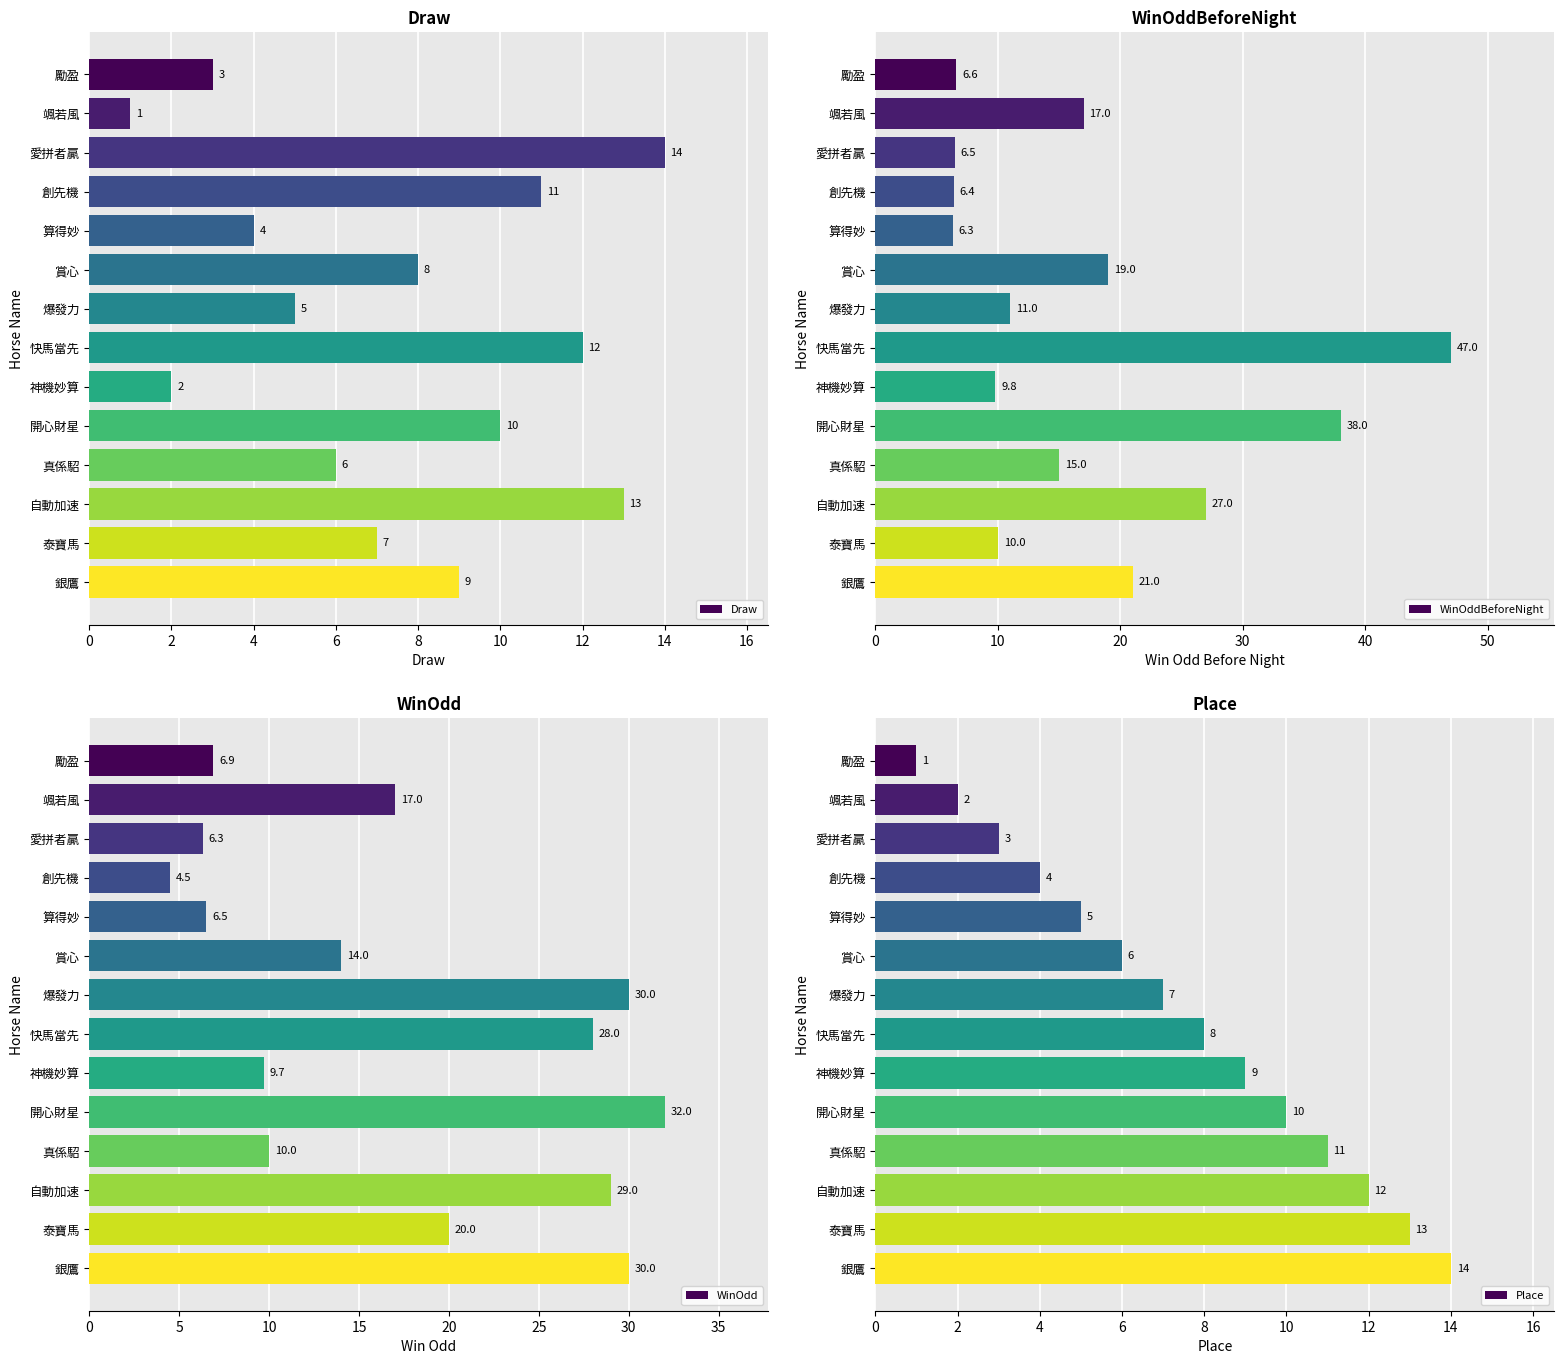

Reading right to left, list all the values displayed in this chart.

Draw: 9.0	7.0	13.0	6.0	10.0	2.0	12.0	5.0	8.0	4.0	11.0	14.0	1.0	3.0
WinOddBeforeNight: 21.0	10.0	27.0	15.0	38.0	9.8	47.0	11.0	19.0	6.3	6.4	6.5	17.0	6.6
WinOdd: 30.0	20.0	29.0	10.0	32.0	9.7	28.0	30.0	14.0	6.5	4.5	6.3	17.0	6.9
Place: 14.0	13.0	12.0	11.0	10.0	9.0	8.0	7.0	6.0	5.0	4.0	3.0	2.0	1.0